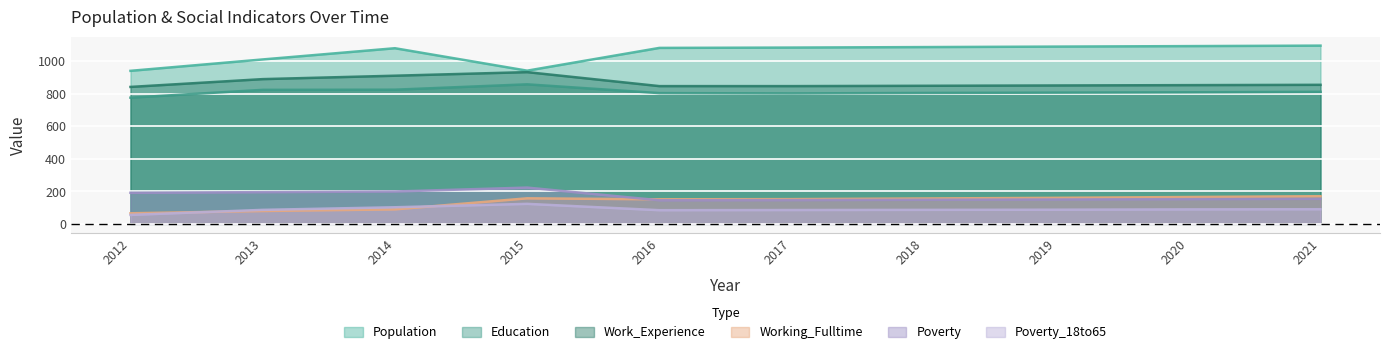

True or false: Education and Work_Experience cross at least once.

False